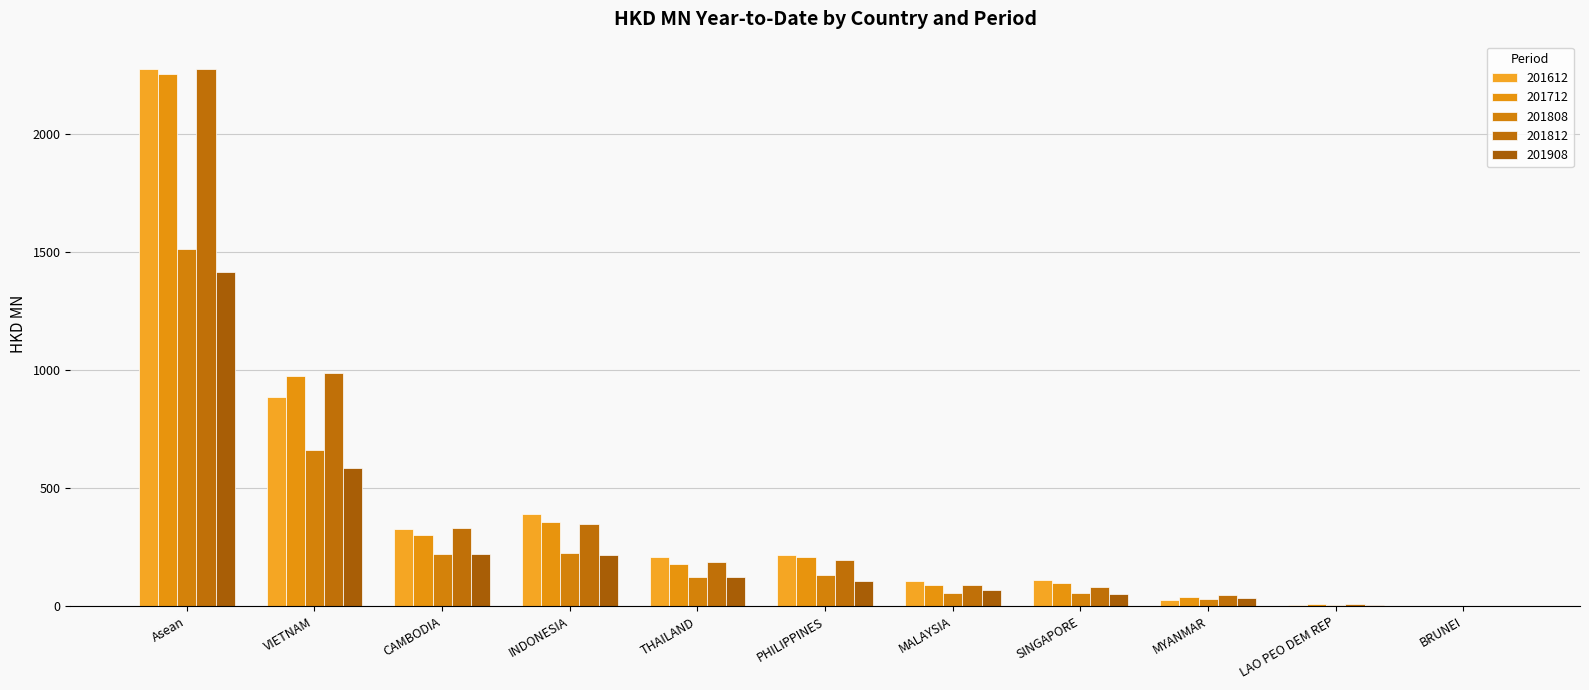

Does the chart contain stacked bars?

No